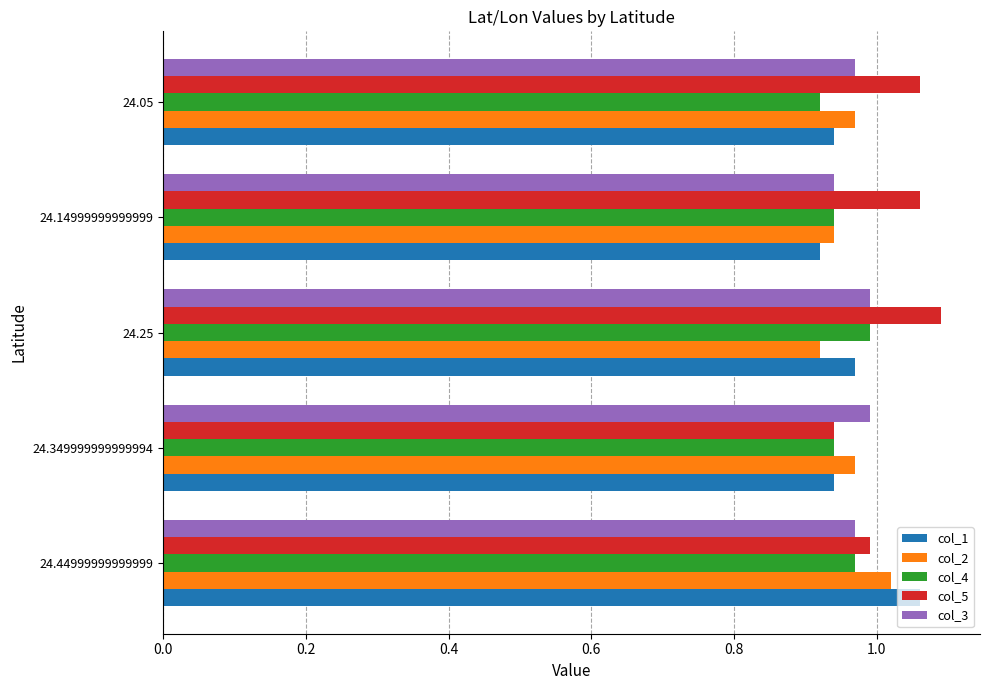

What is the sum of the col_1 values at 24.25 and 24.44999999999999?

2.0